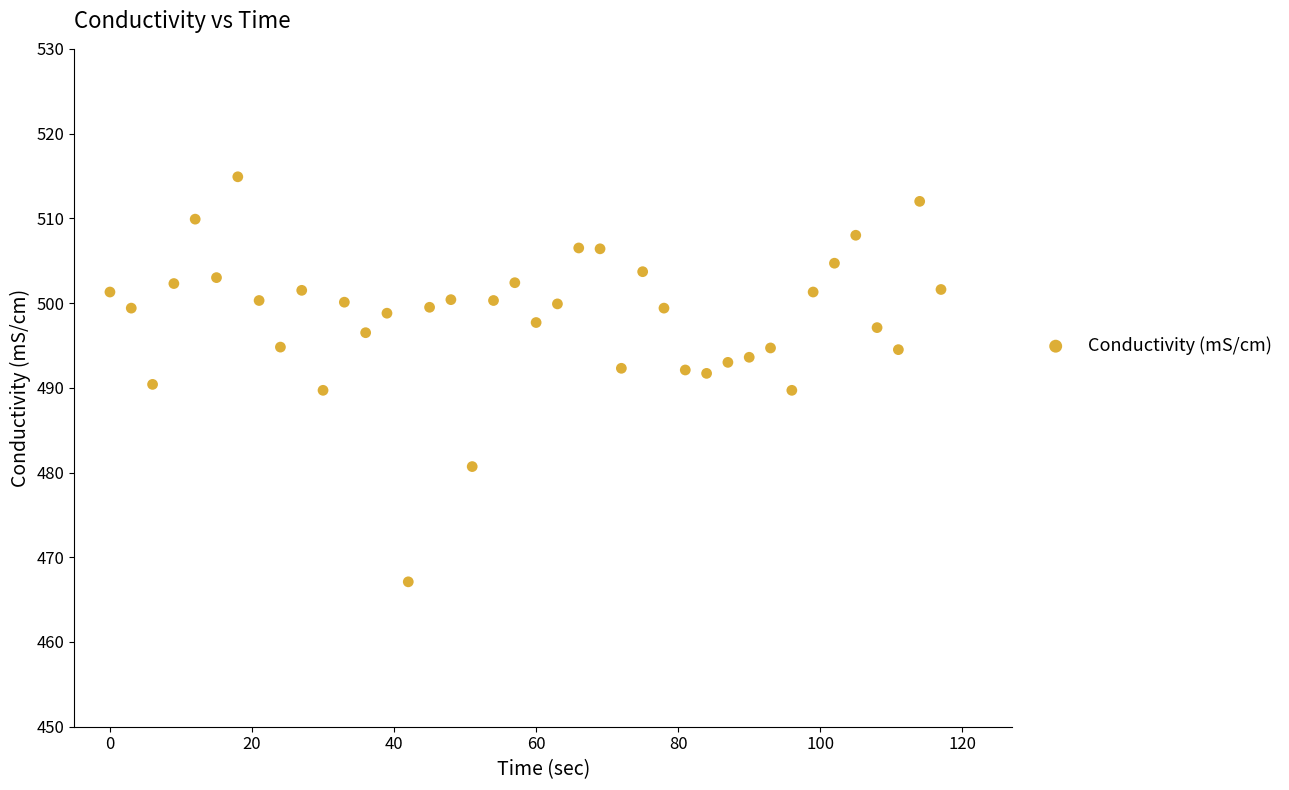

What is the range of Y values (max minus min)?

47.8